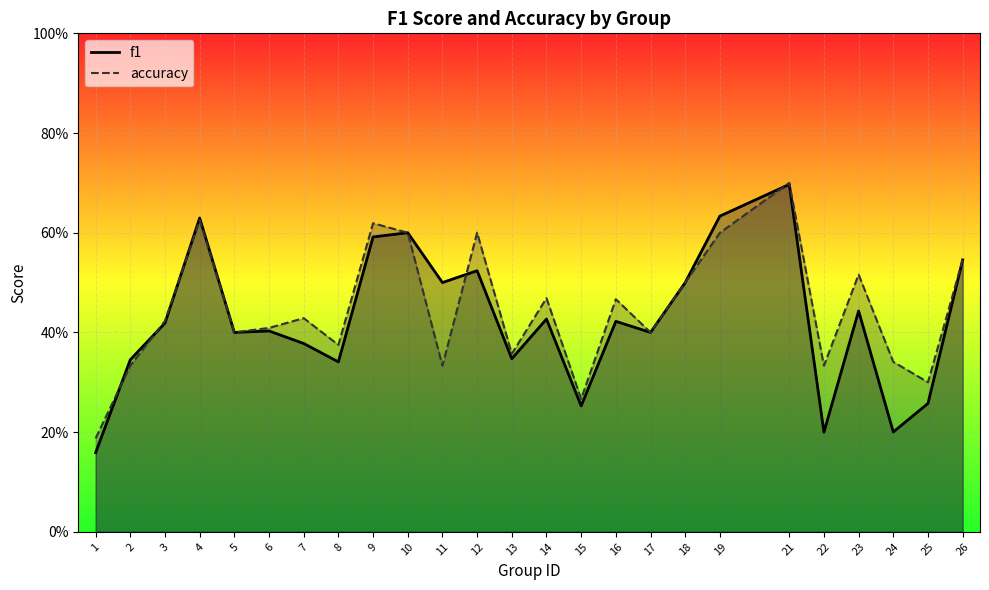

How many times do f1 and accuracy cross each other?

5